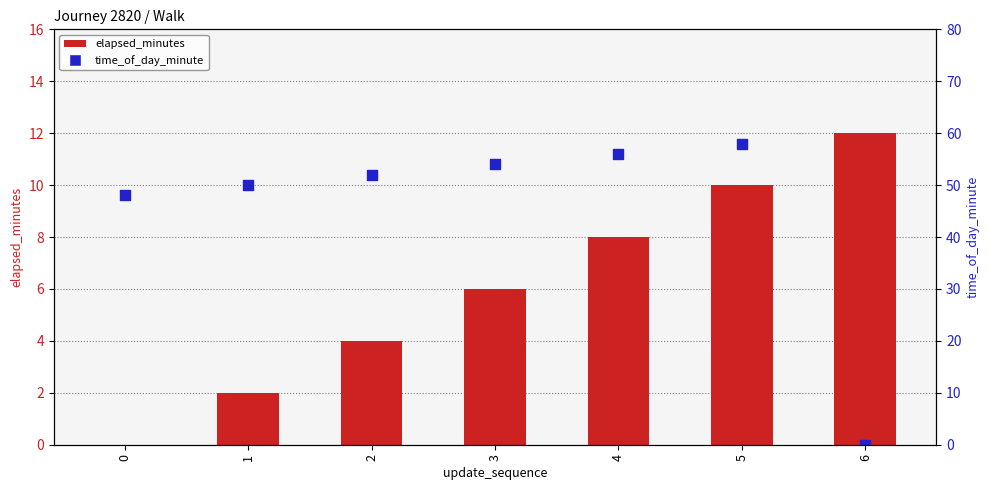

Which series contains the lowest Y value?

elapsed_minutes